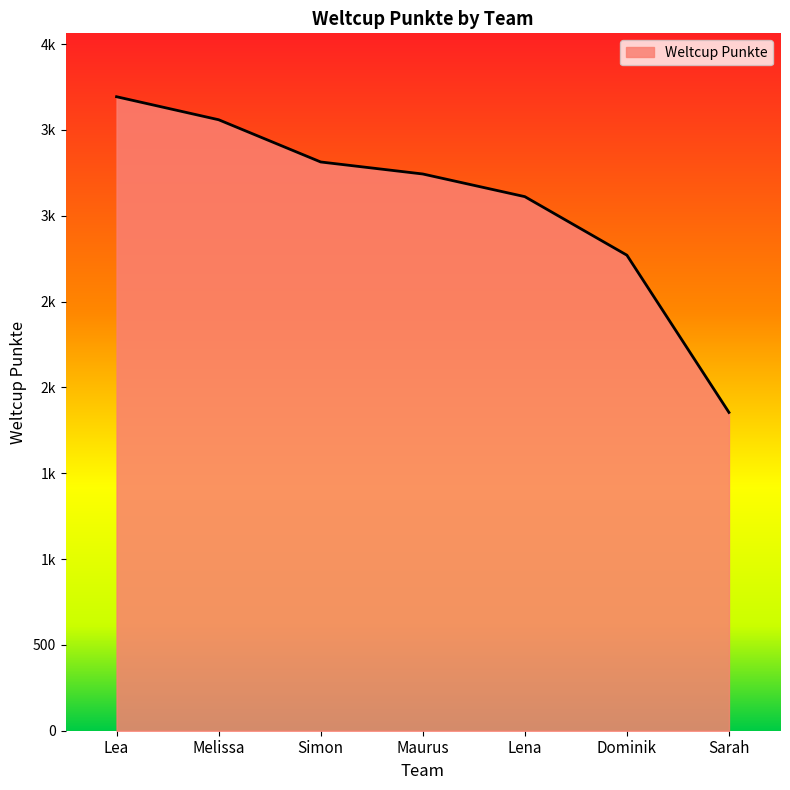

What is the difference between the maximum and minimum values?

1839